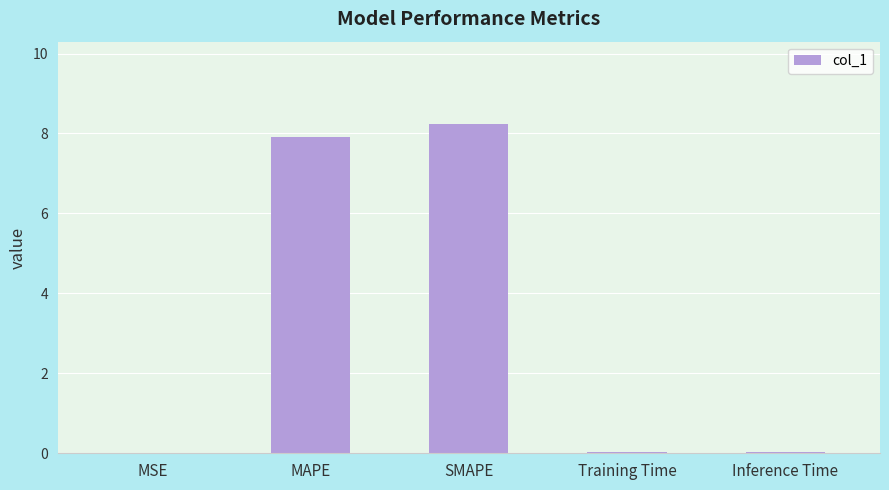

The chart shows a value of 8.2 at SMAPE. True or false?

True